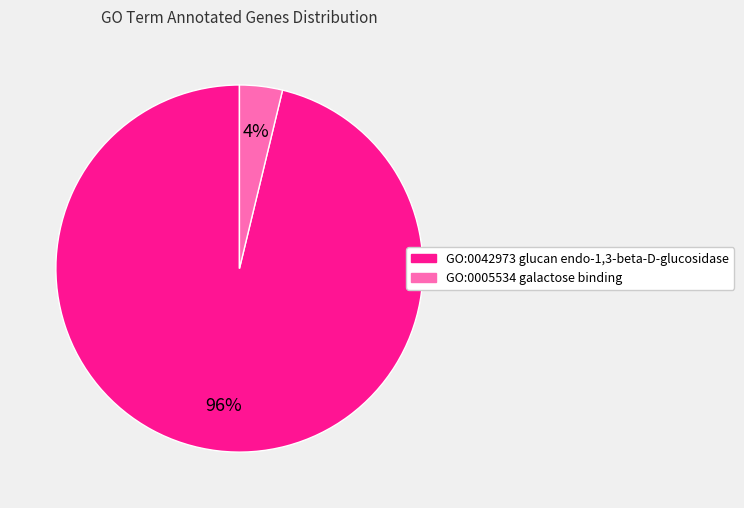

To the nearest percent, what percentage of the pie is GO:0042973 glucan endo-1,3-beta-D-glucosidase?

96%